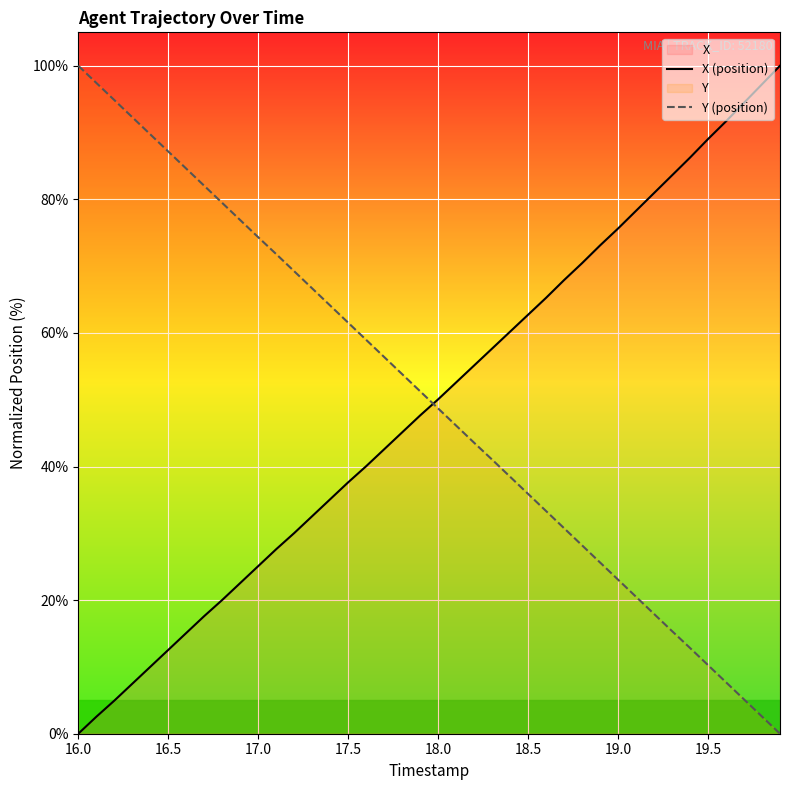

Rank the series by their average value, from highest to lowest.

Y (position), X (position)